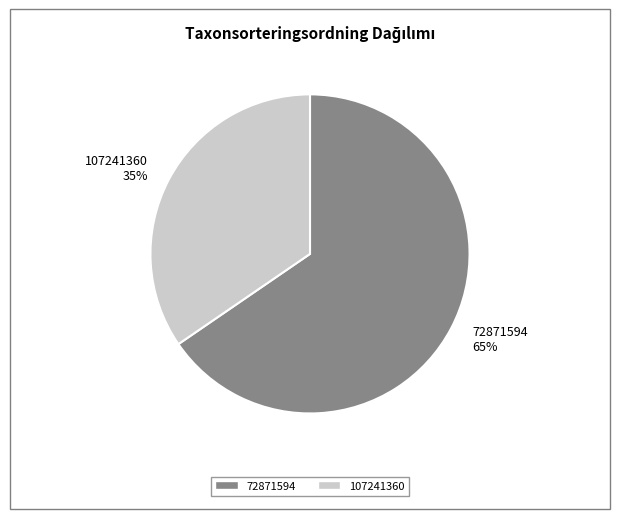

How many segments does this pie chart have?

2